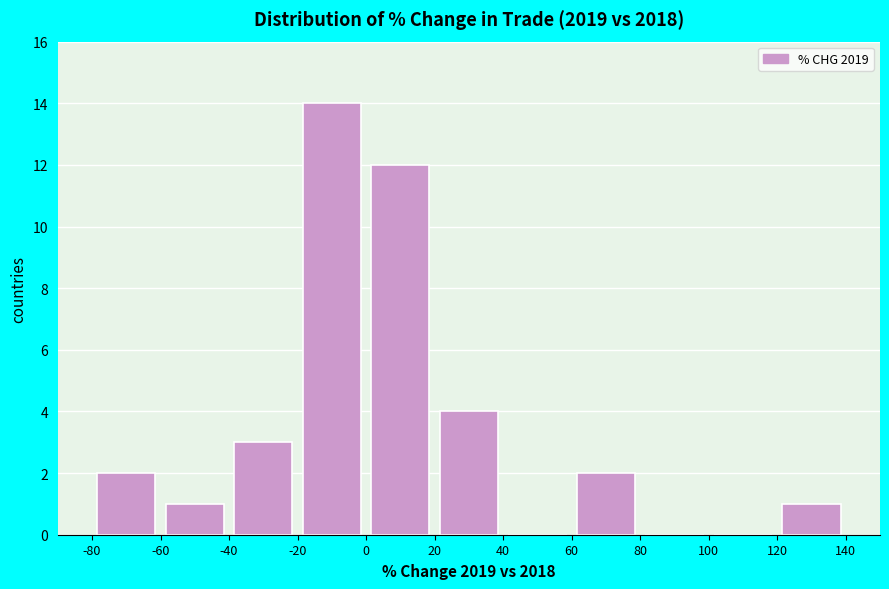

Reading left to right, list every bar in this chart as the range it spans on the x-axis followed by its height. The values are not printed on the chart, so give them approximately, as read against the axis.

-80 to -60: 2
-60 to -40: 1
-40 to -20: 3
-20 to 0: 14
0 to 20: 12
20 to 40: 4
40 to 60: 0
60 to 80: 2
80 to 100: 0
100 to 120: 0
120 to 140: 1